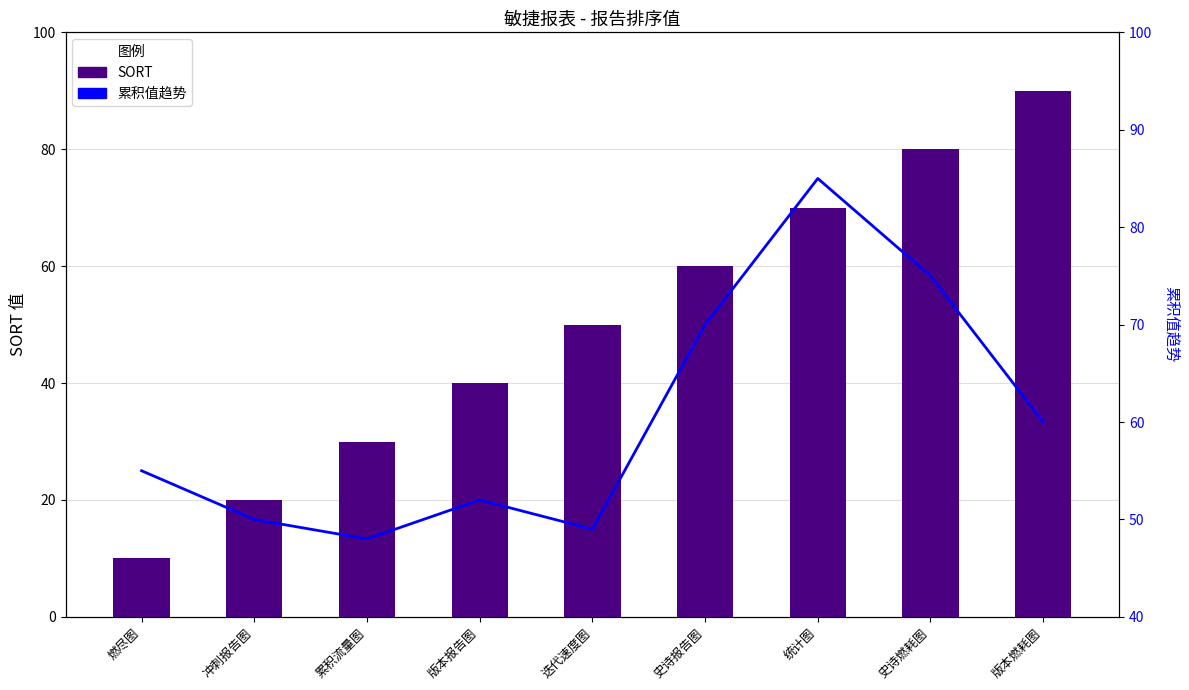

Read the SORT value at 燃尽图, to the nearest 5.

10